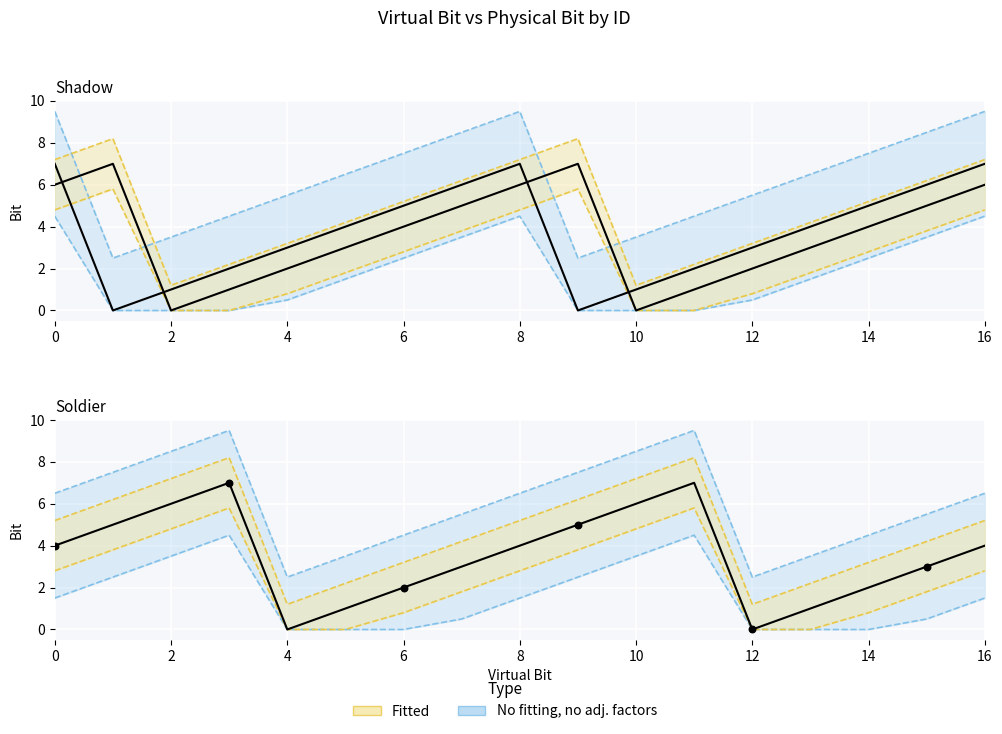

What is the total value across all series at 1?

18.2